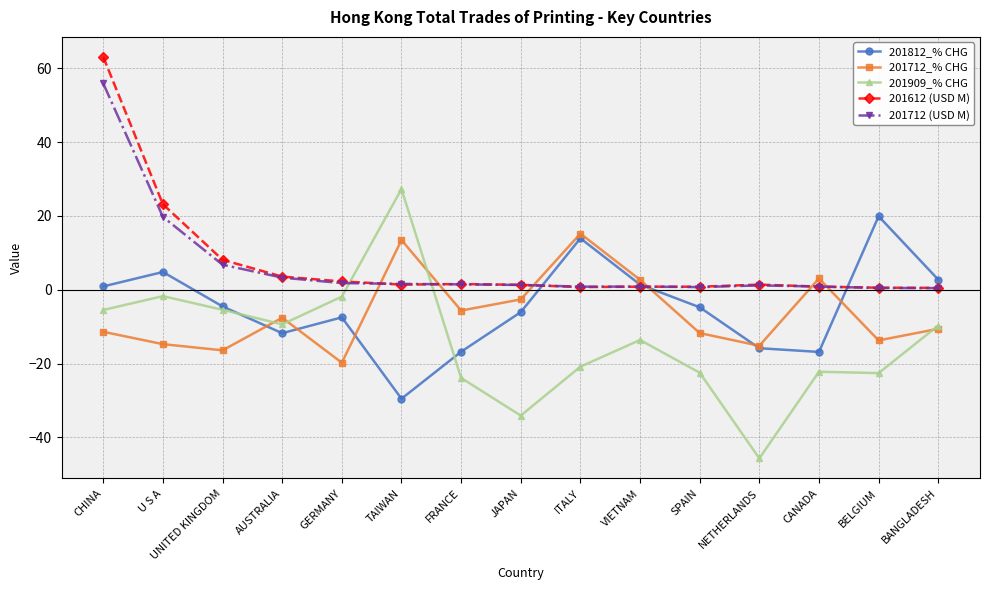

At which label is 201712 (USD M) closest to 28?

U S A